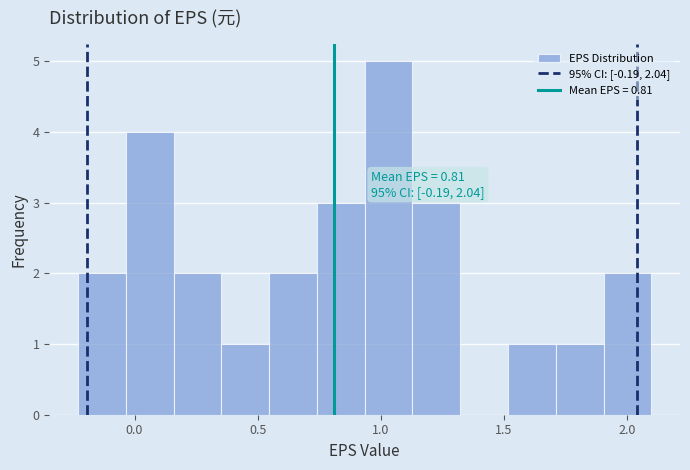

Around what value on the x-axis is the tallest bar? Give the approximate position of its centre, as read against the axis.

1.05